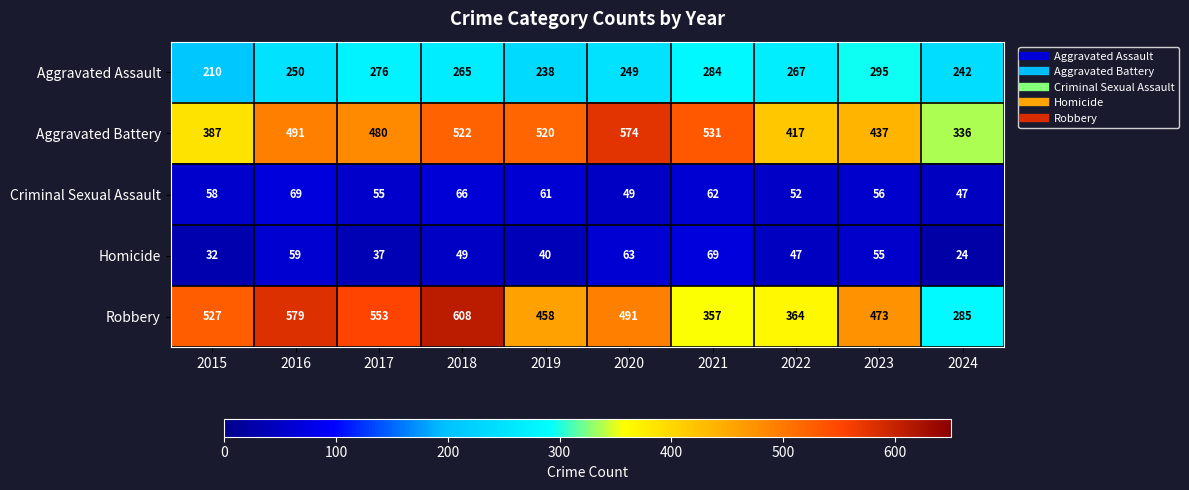

True or false: Aggravated Battery has a value of 200 at 2016.

False